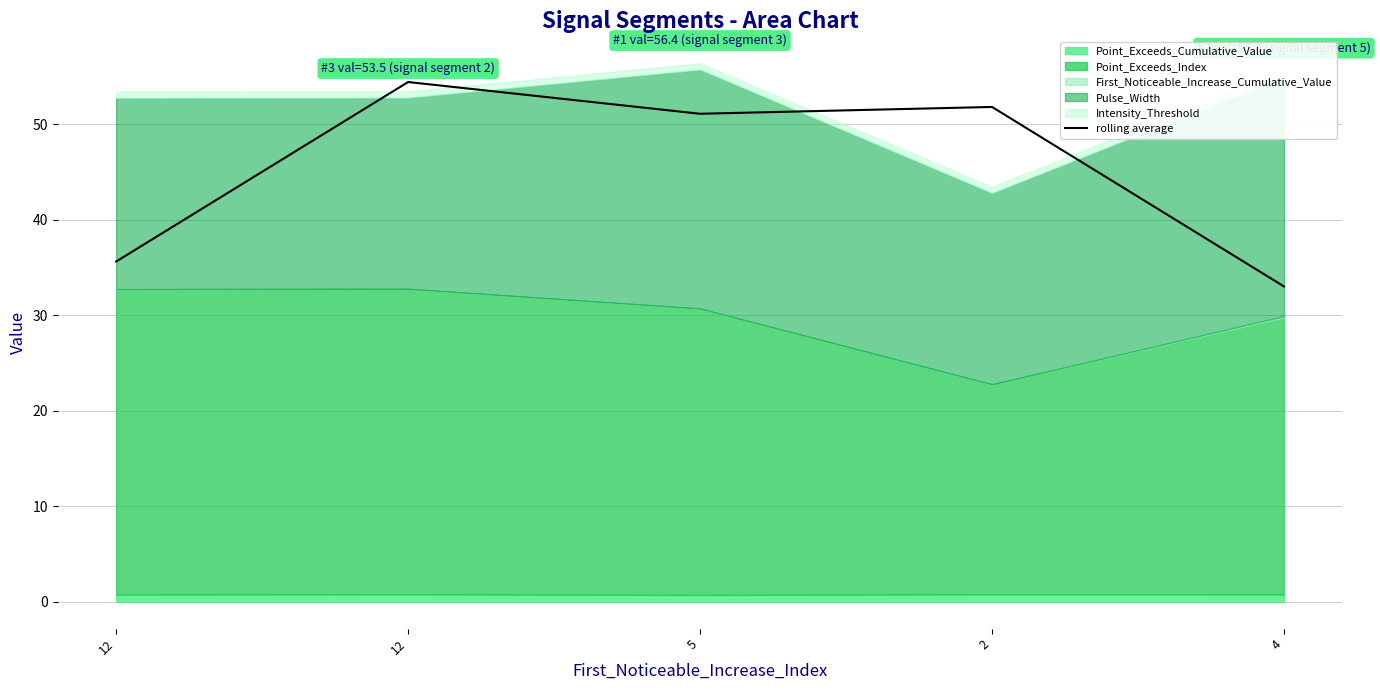

Between 4 and 5, which is larger?

5